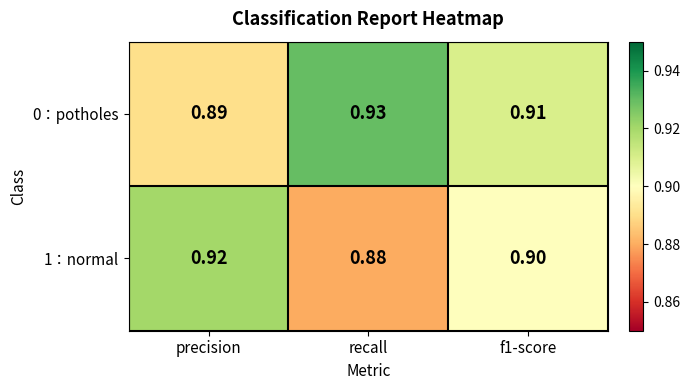

At which category does the chart reach its minimum across all series?

recall